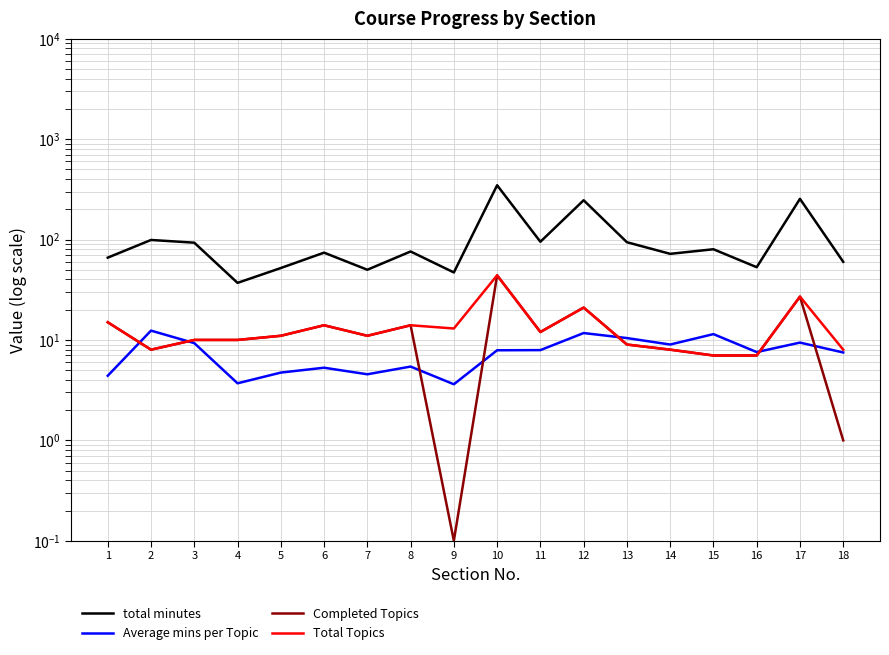

The total minutes series shows 74.0 at 6. True or false?

True